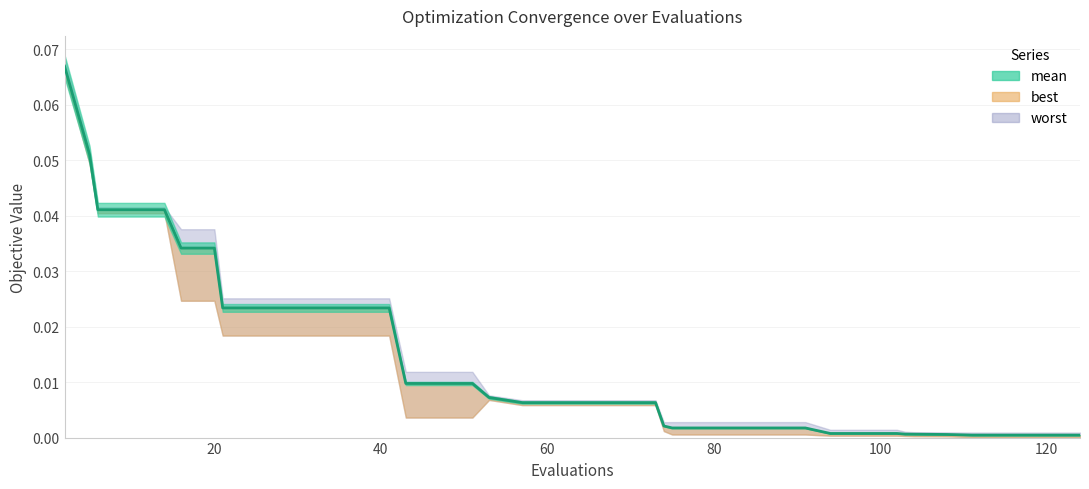

In best, how many points are higher than both neighbors (excluding endpoints)?

1